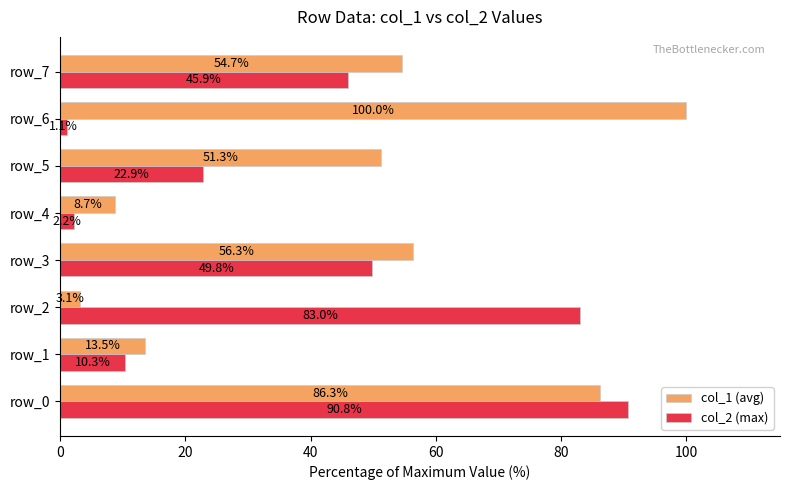

The col_2 (max) series shows 1.1 at row_6. True or false?

True